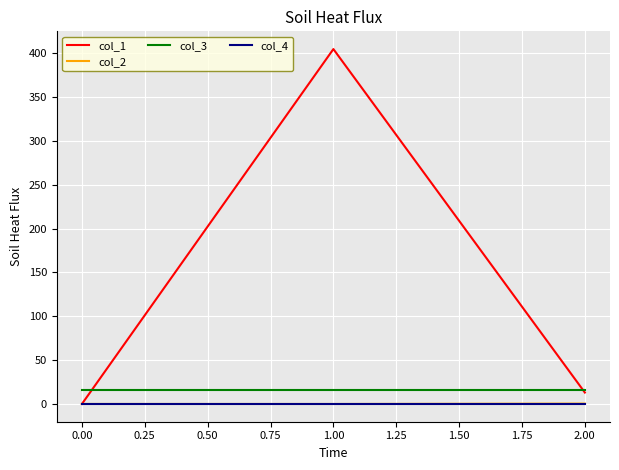

Which series has the largest total across all categories?

col_1